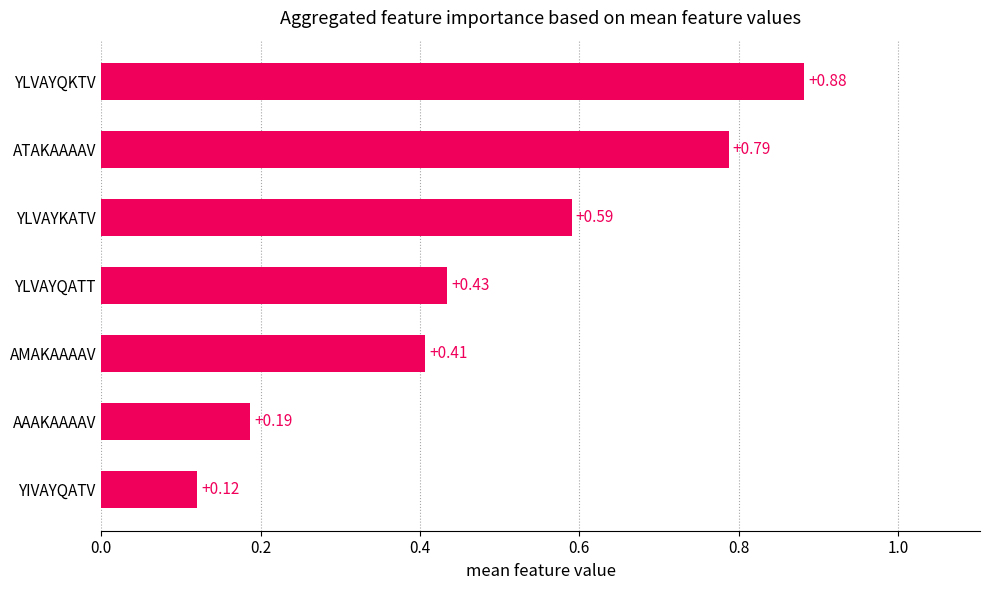

Does the chart contain stacked bars?

No